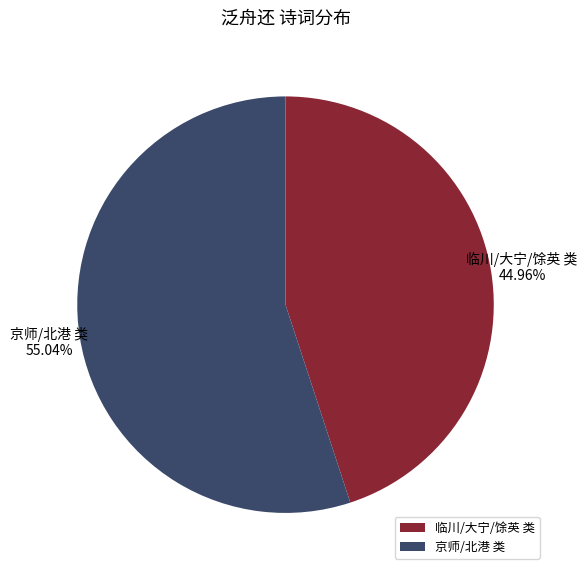

Which category has the smallest portion of the pie?

临川/大宁/馀英 类